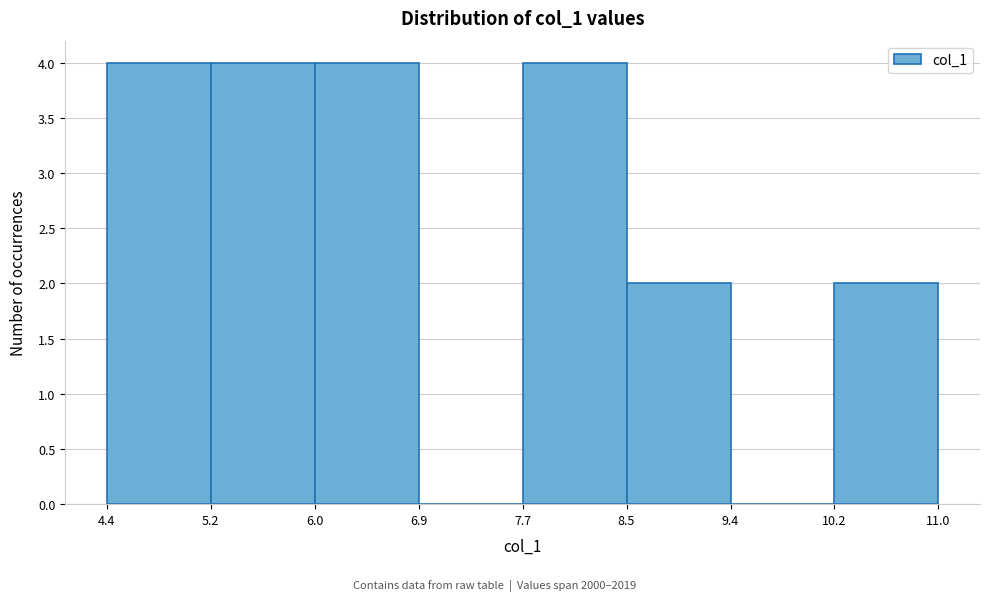

Reading left to right, transcribe this chart: for each bar, give the range it covers on the x-axis and its height. The values are not printed on the chart, so give them approximately, as read against the axis.

4.4 to 5.2: 4
5.2 to 6.0: 4
6.0 to 6.9: 4
6.9 to 7.7: 0
7.7 to 8.5: 4
8.5 to 9.4: 2
9.4 to 10.2: 0
10.2 to 11.0: 2